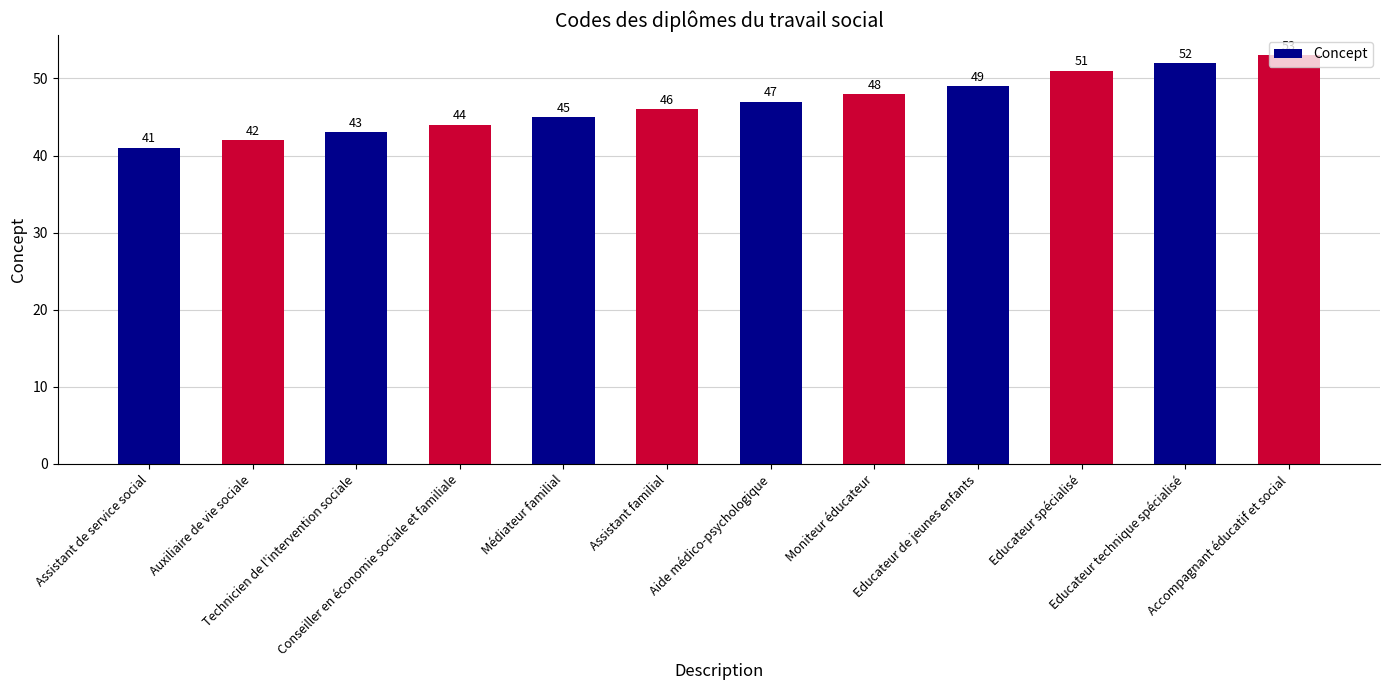

What is the label of the 5th bar from the right?

Moniteur éducateur